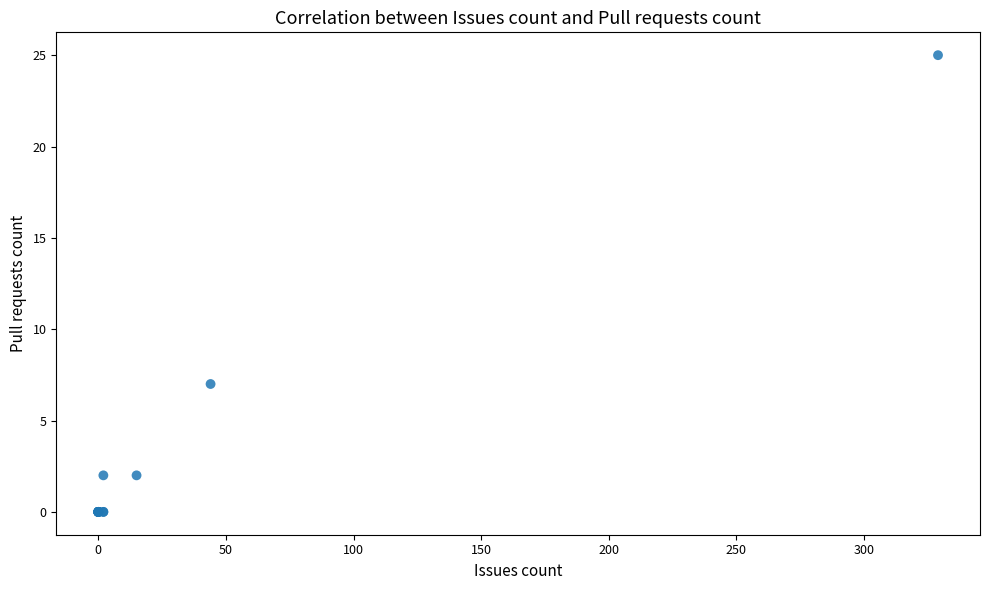

What Y value in the scatter plot is closest to 12?

7